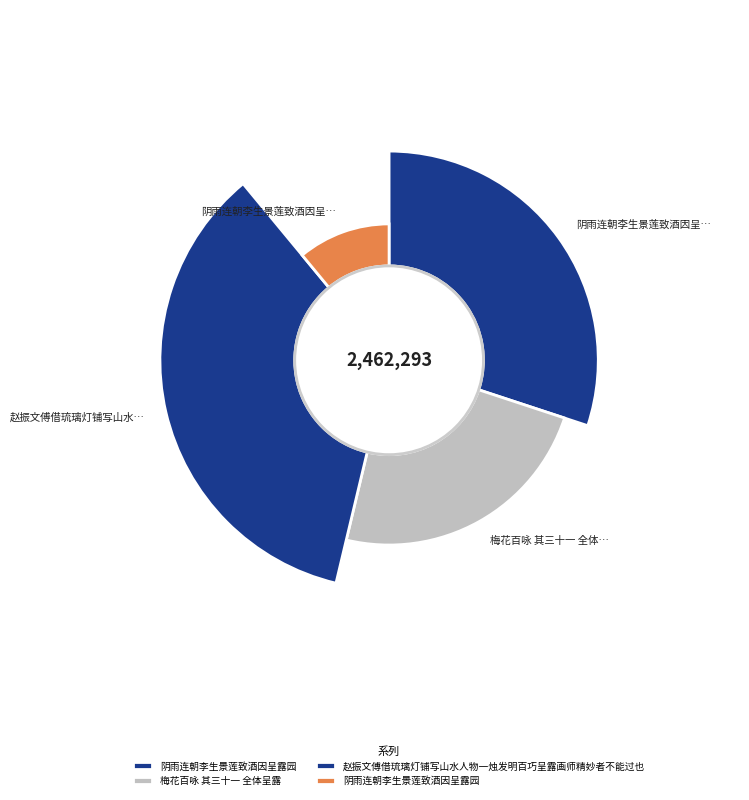

Is 赵振文傅借琉璃灯铺写山水人物一烛发明百巧呈露画师精妙者不能过也 the majority of the pie?

No